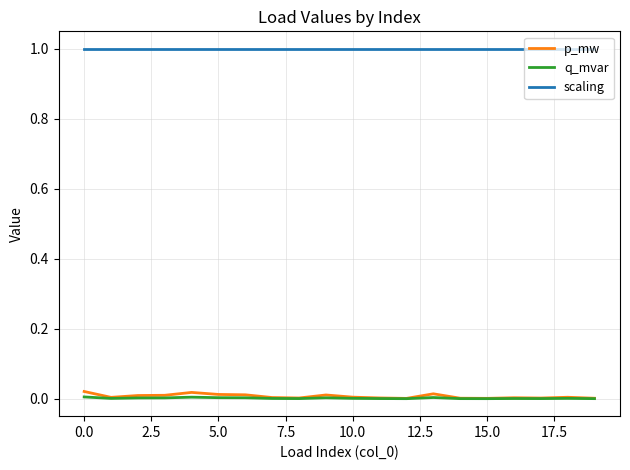

Which series has the widest spread of values?

p_mw